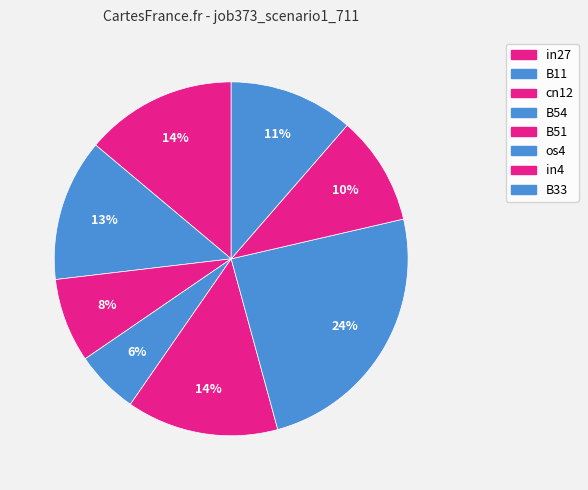

Rank the categories by value from highest to lowest.

os4, in27, B51, B11, B33, in4, cn12, B54